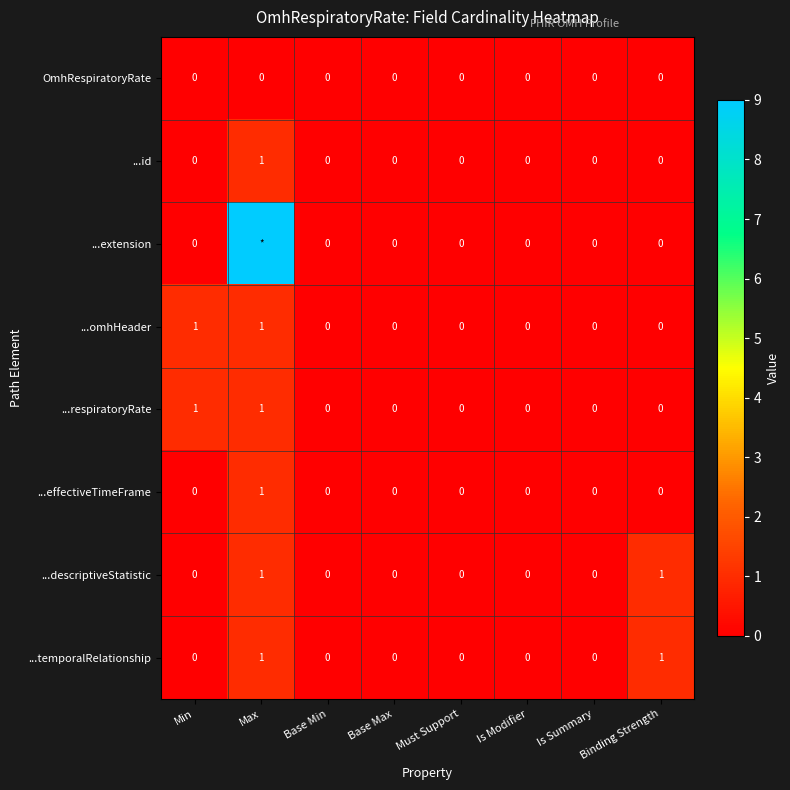

The OmhRespiratoryRate series shows 0 at Binding Strength. True or false?

True